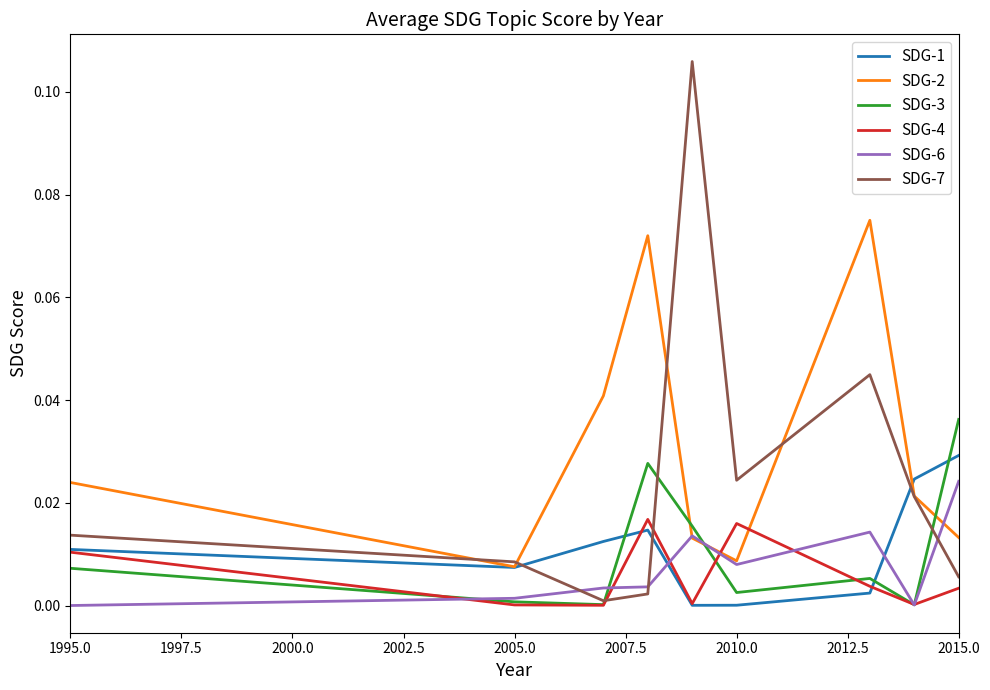

After their last crossing, which series has the higher values: SDG-3 or SDG-1?

SDG-3